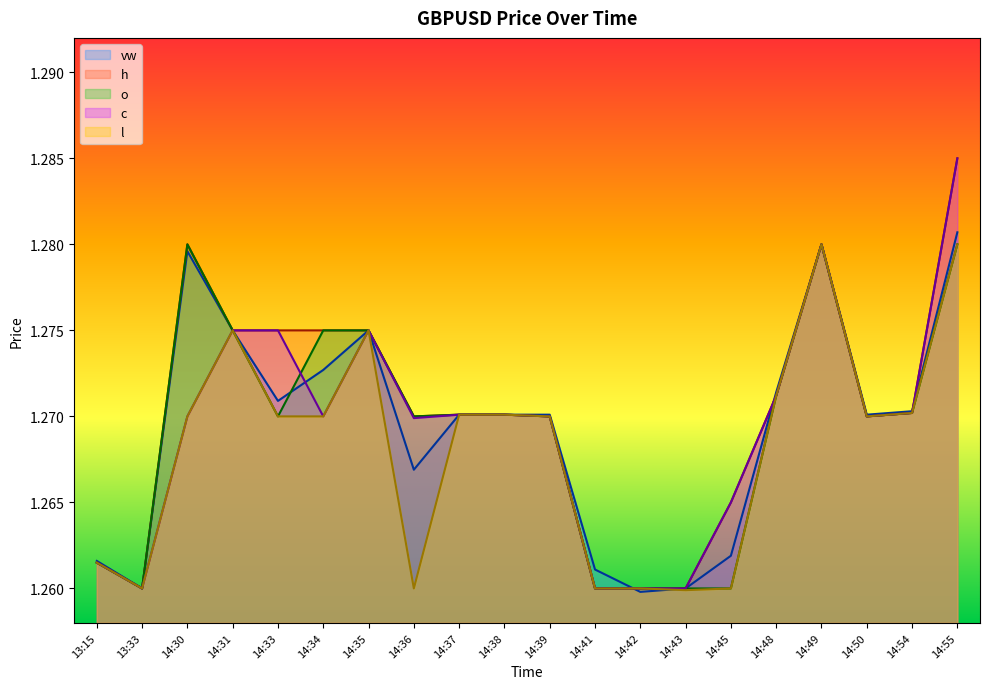

What is the smallest value displayed?

1.3